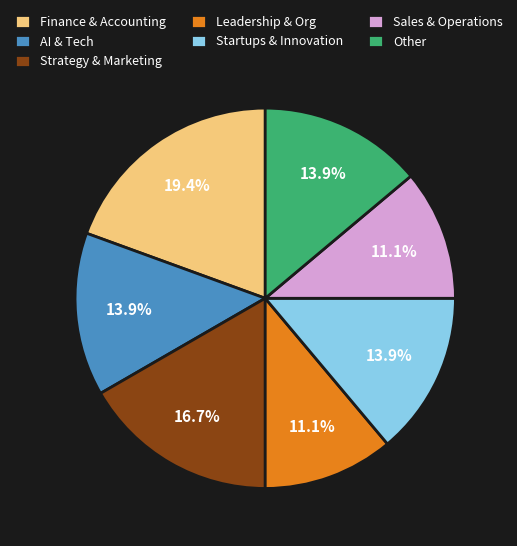

Which category has the biggest portion of the pie?

Finance & Accounting